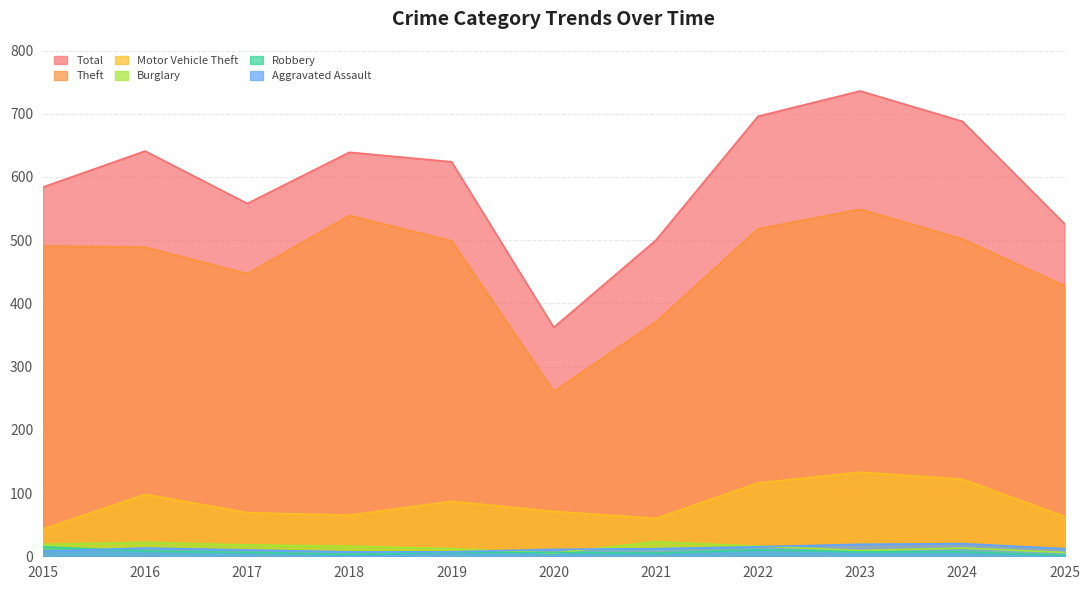

Reading left to right, extract all data points from this chart.

Total: 584	641	558	639	624	362	500	696	736	688	526
Theft: 491	489	447	539	499	261	371	518	549	502	428
Motor Vehicle Theft: 43	98	69	65	87	71	60	116	133	122	63
Burglary: 19	22	18	16	12	5	23	16	9	13	6
Robbery: 15	8	6	3	6	6	5	10	7	7	1
Aggravated Assault: 8	13	10	7	7	11	12	15	19	20	12